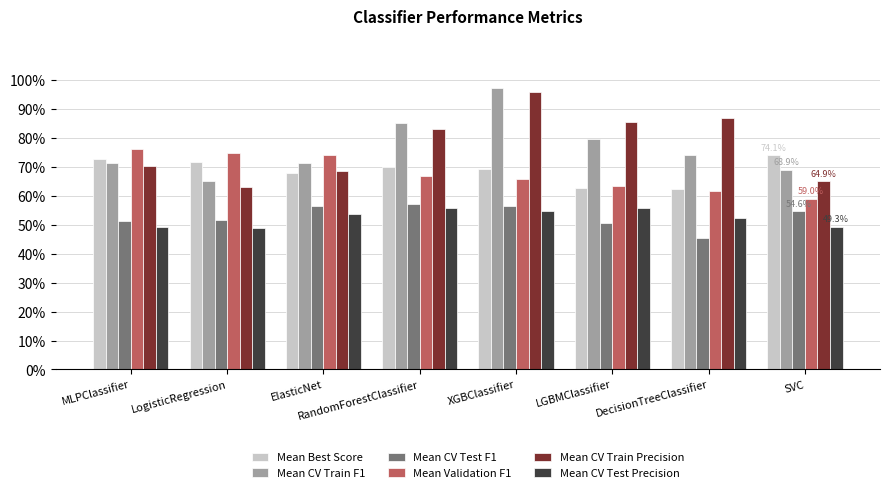

Are the bars horizontal?

No